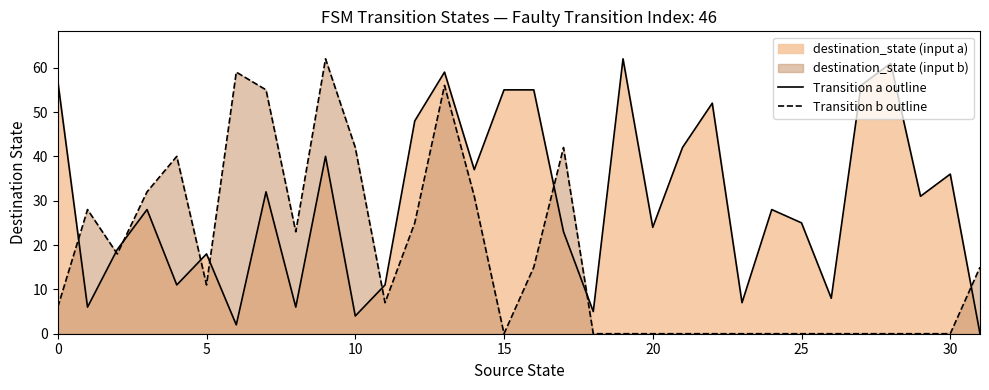

Does the chart have visible grid lines?

No